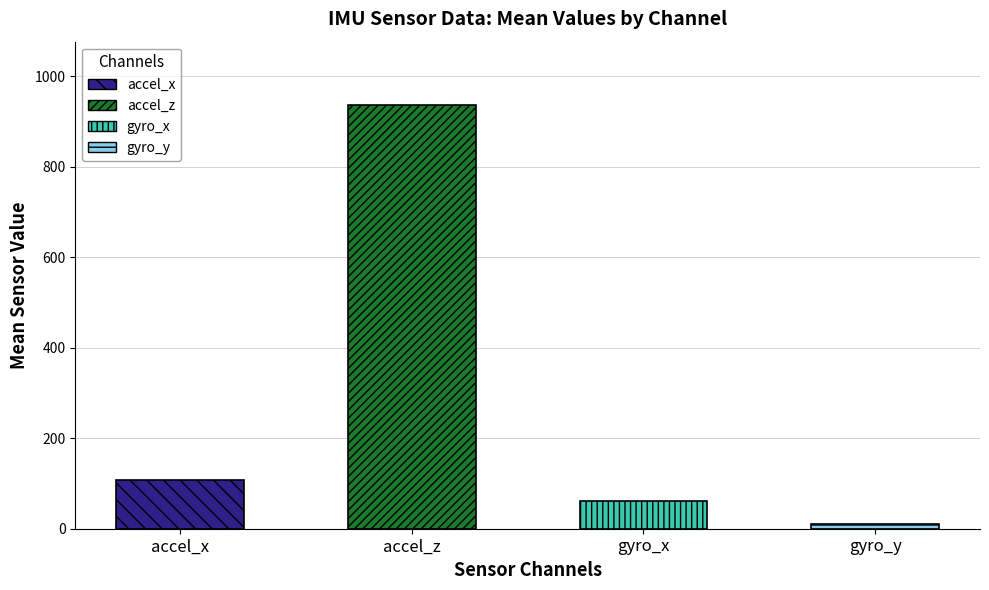

How many distinct data groups are displayed?

4